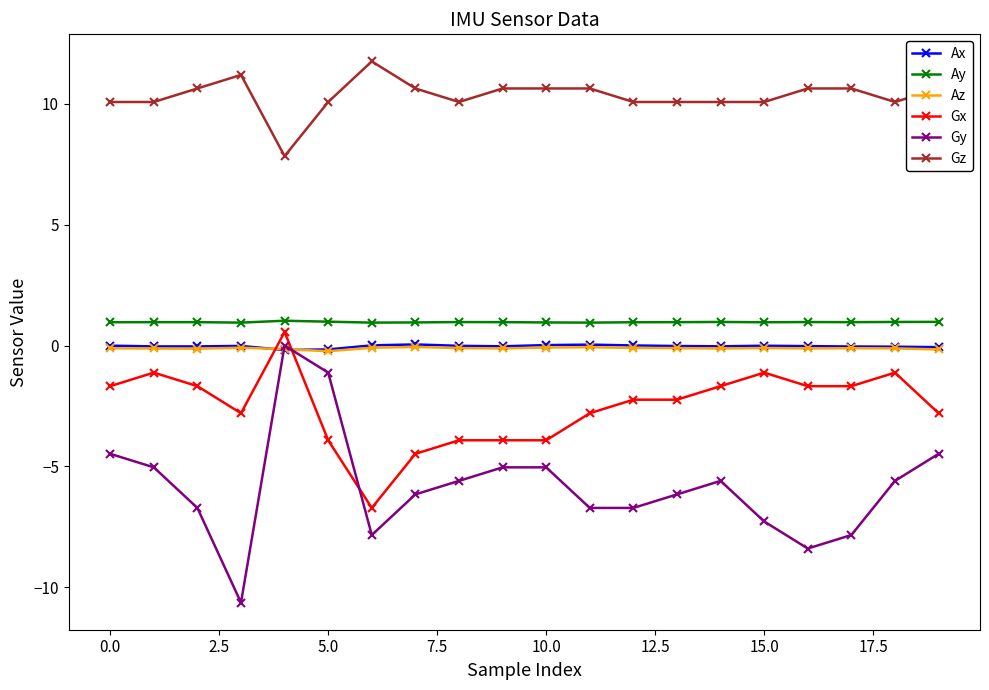

True or false: Ax and Gx intersect in this chart.

True